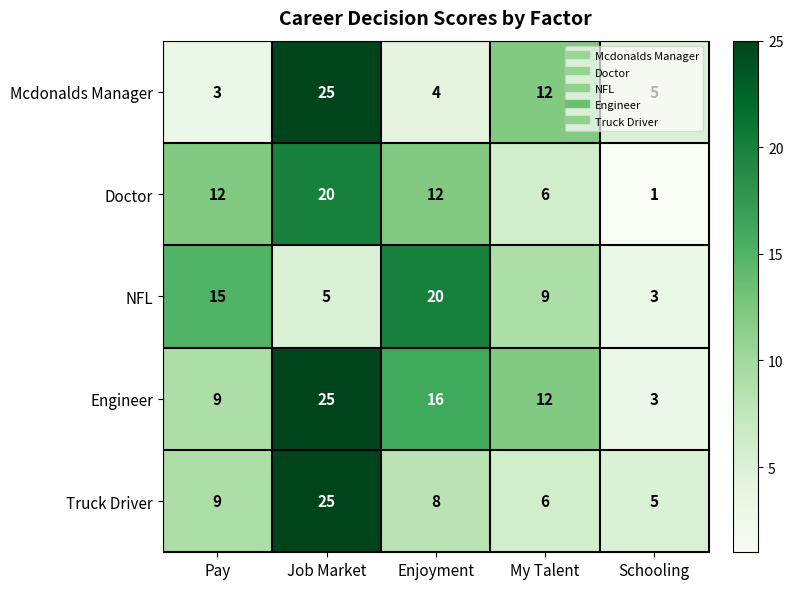

Is it true that Engineer equals 12 at My Talent?

True